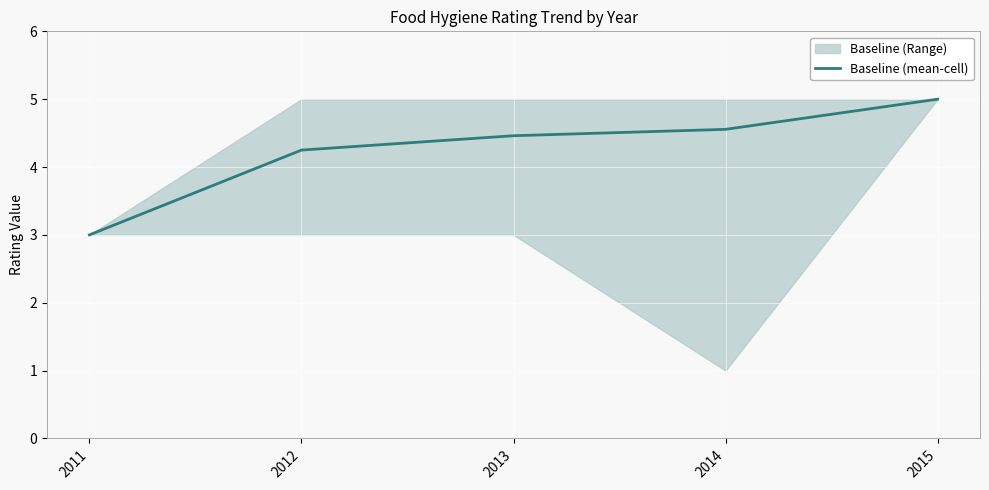

What is the change in value from 2012 to 2014?

+0.3